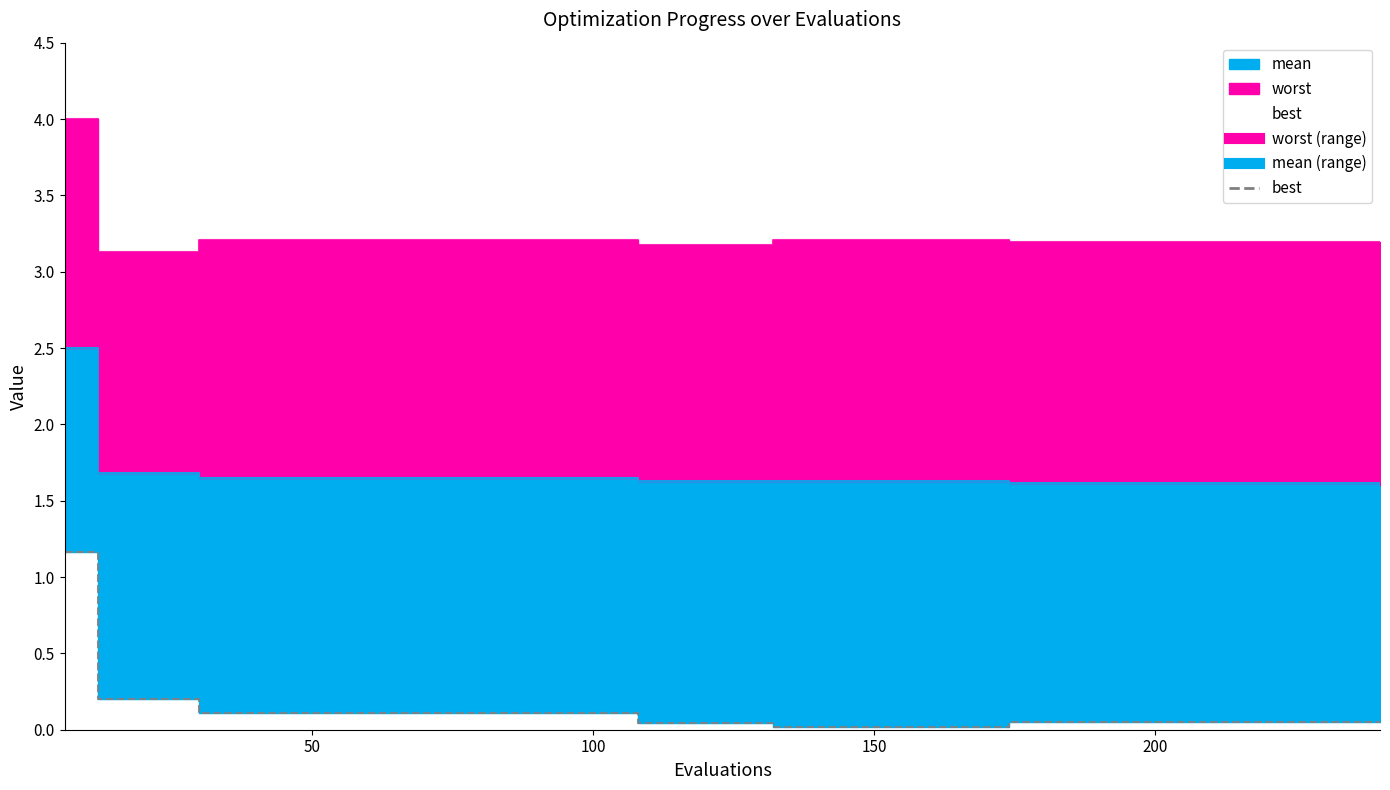

Between 180 and 108, which is larger?

180